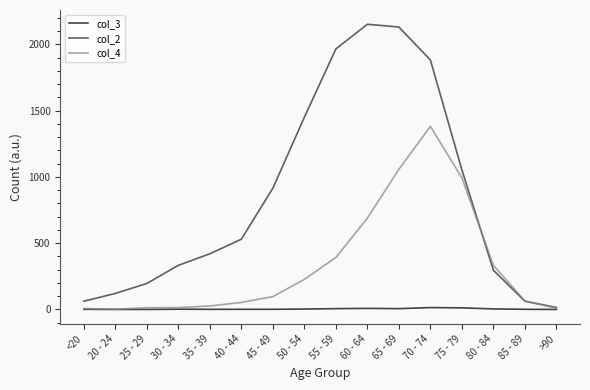

Is this an area chart (filled region under the line)?

No